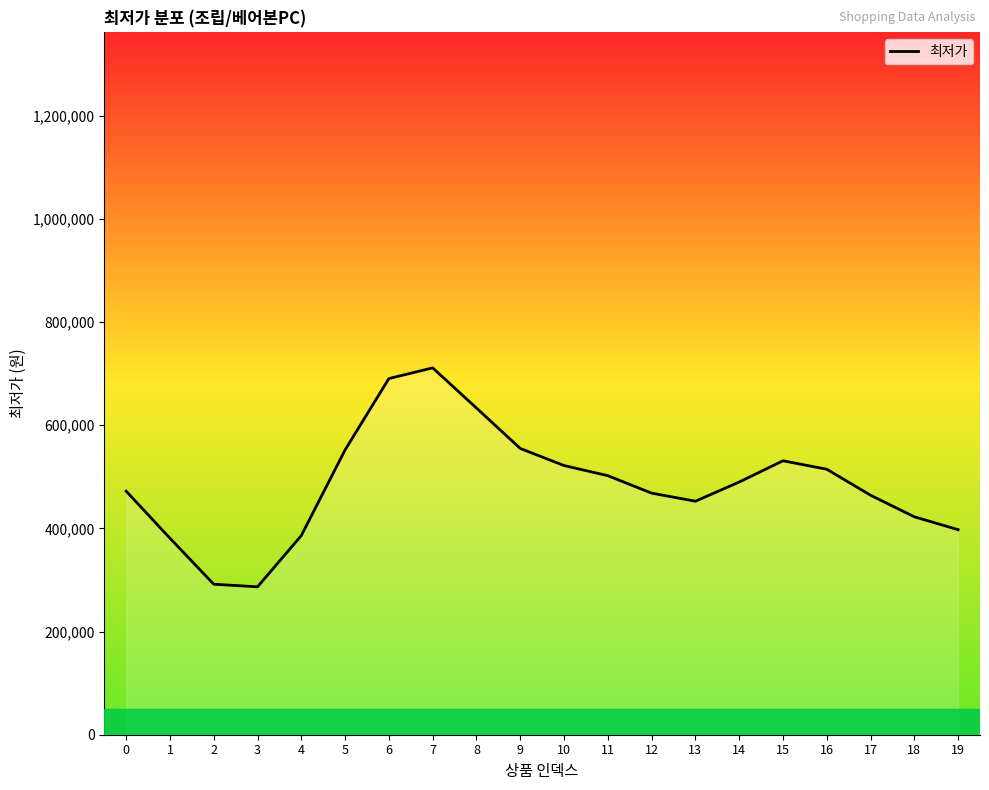

Approximately how many times larger is the value at 3 compared to 19?

0.7